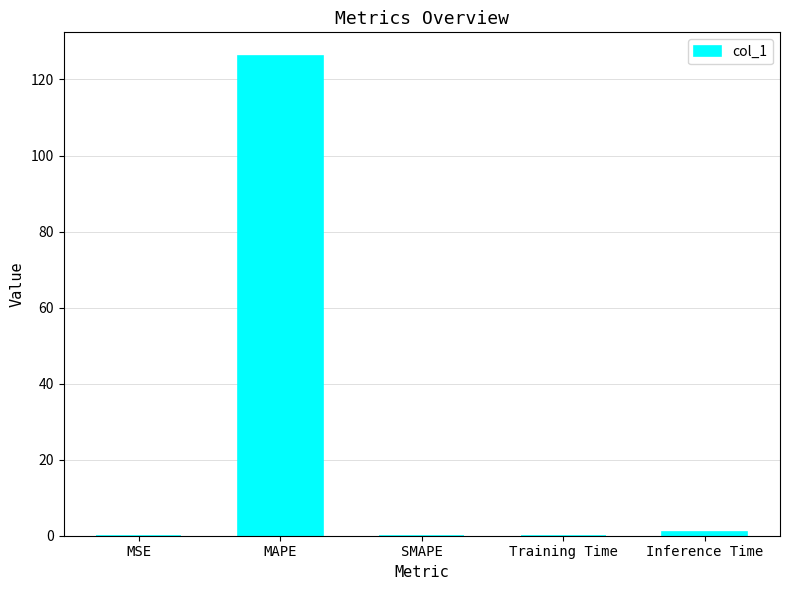

How many distinct data groups are displayed?

1